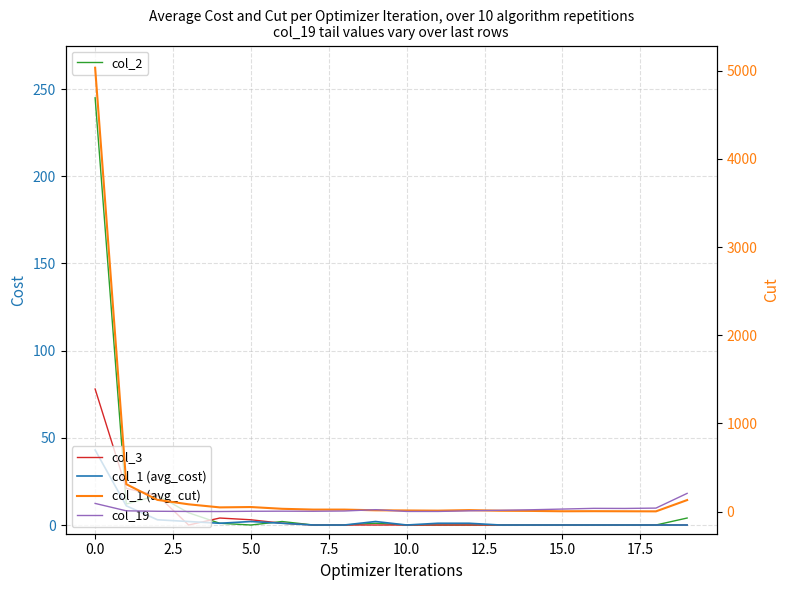

Is this an area chart (filled region under the line)?

No